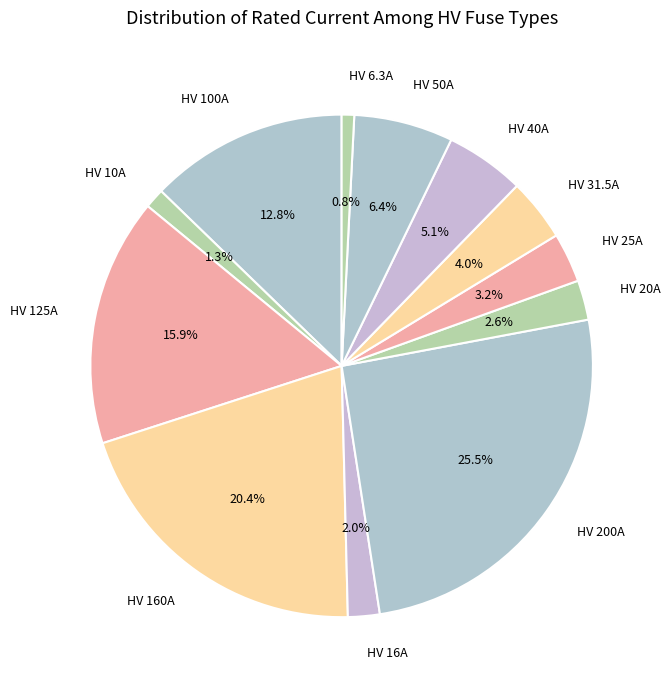

Which slice is the largest?

HV 200A